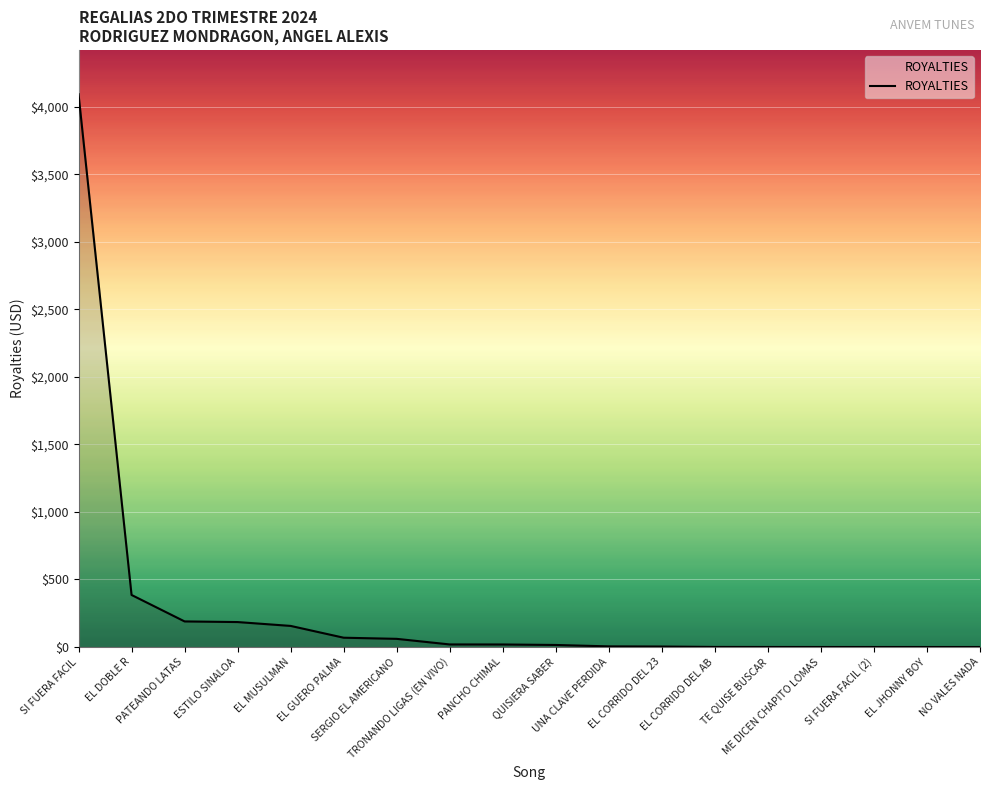

What is the difference between the maximum and second lowest values?

4093.6